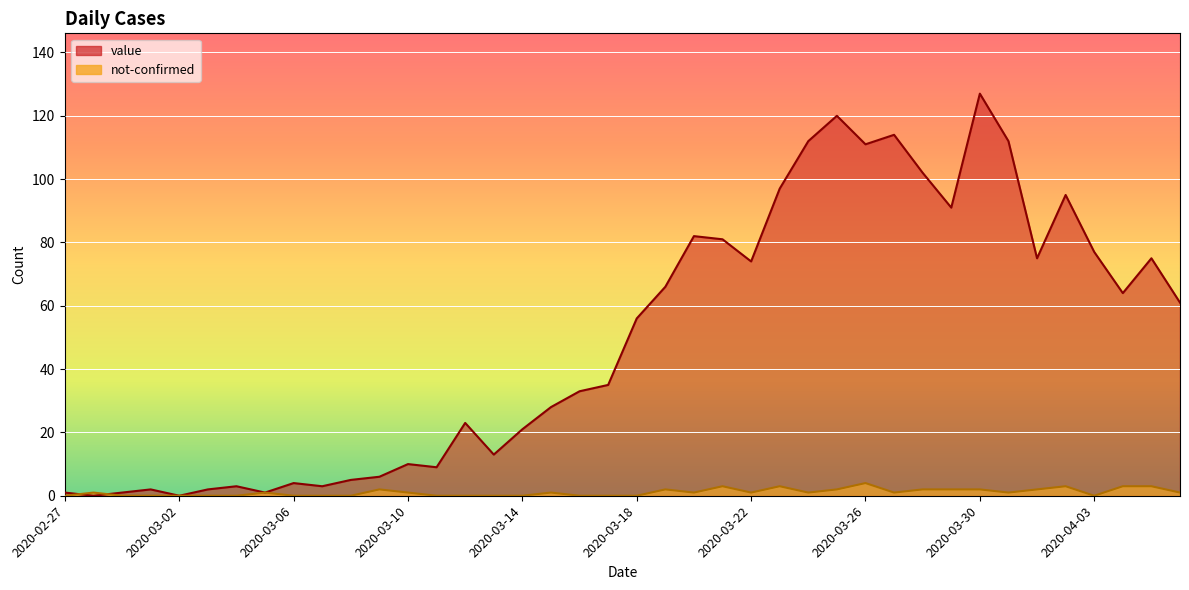

What is the label of the 9th point from the left?

2020-03-06